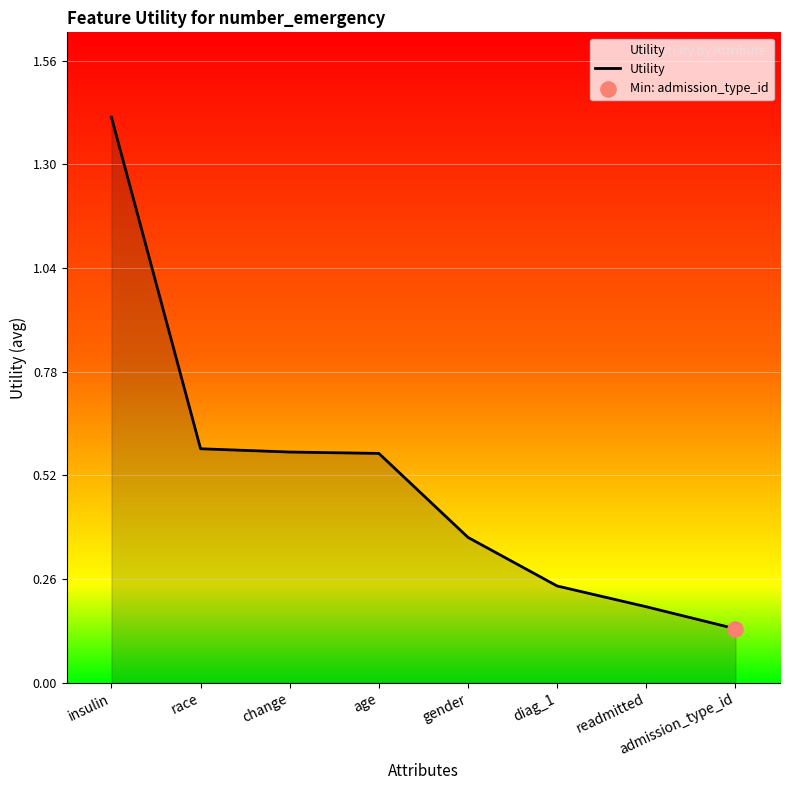

Which has a higher value, age or diag_1?

age